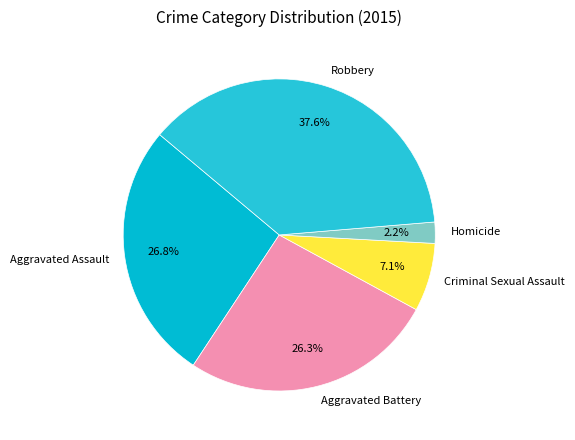

Between Aggravated Assault and Homicide, which is larger?

Aggravated Assault